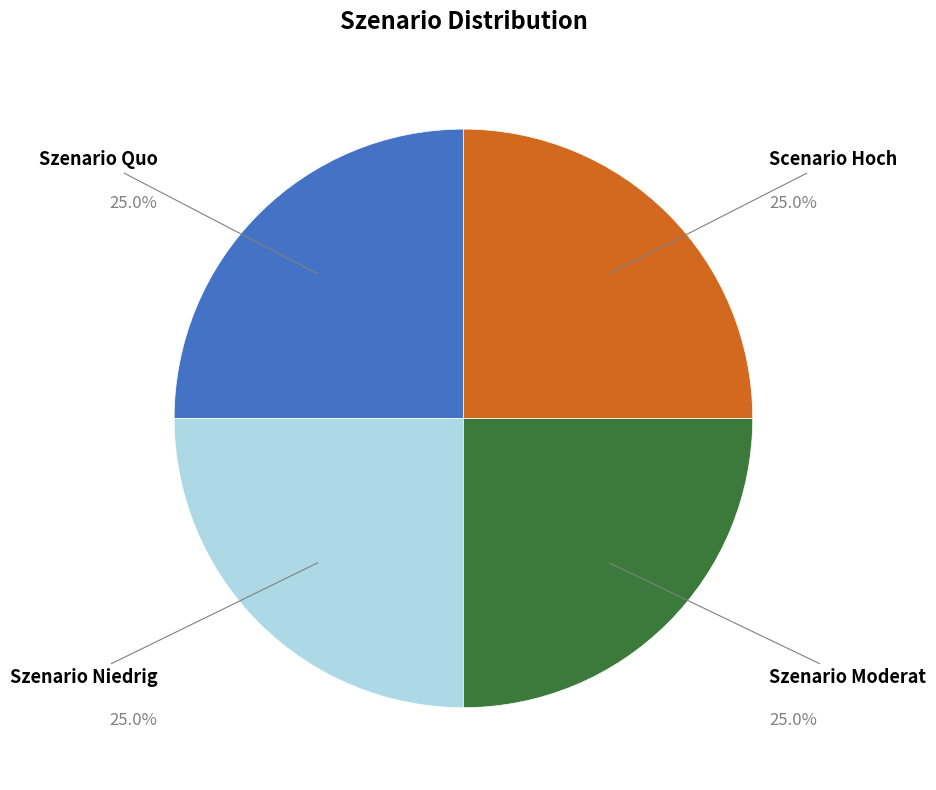

Is there a majority slice in this chart?

No